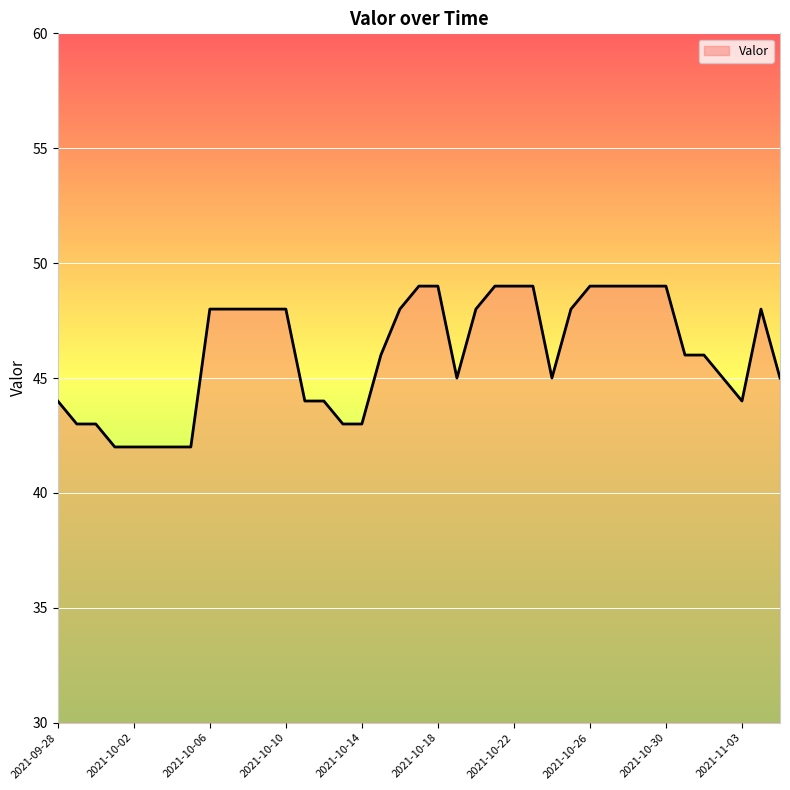

What is the greatest value displayed?

49